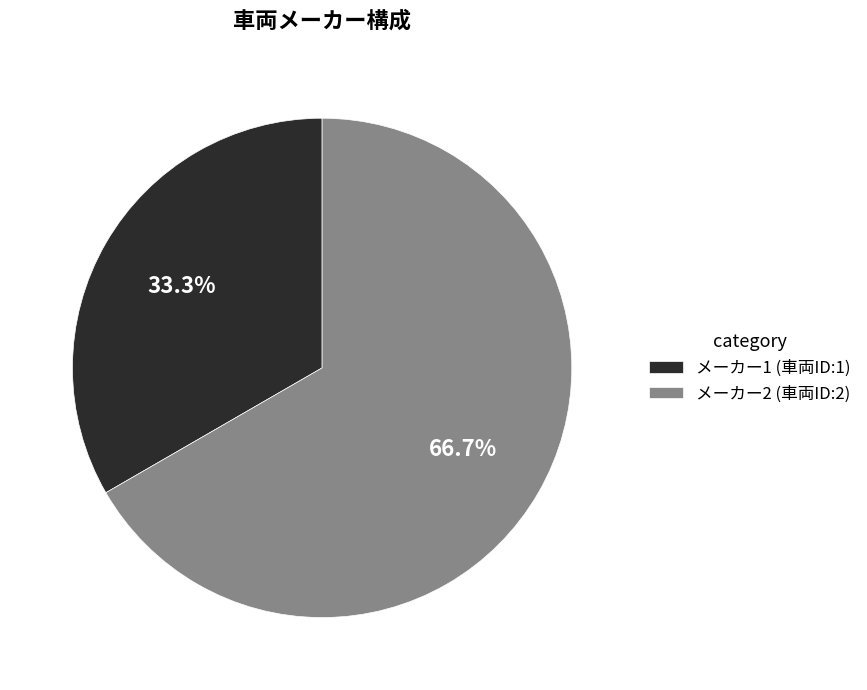

Does メーカー2 (車両ID:2) represent more than half of the total?

Yes